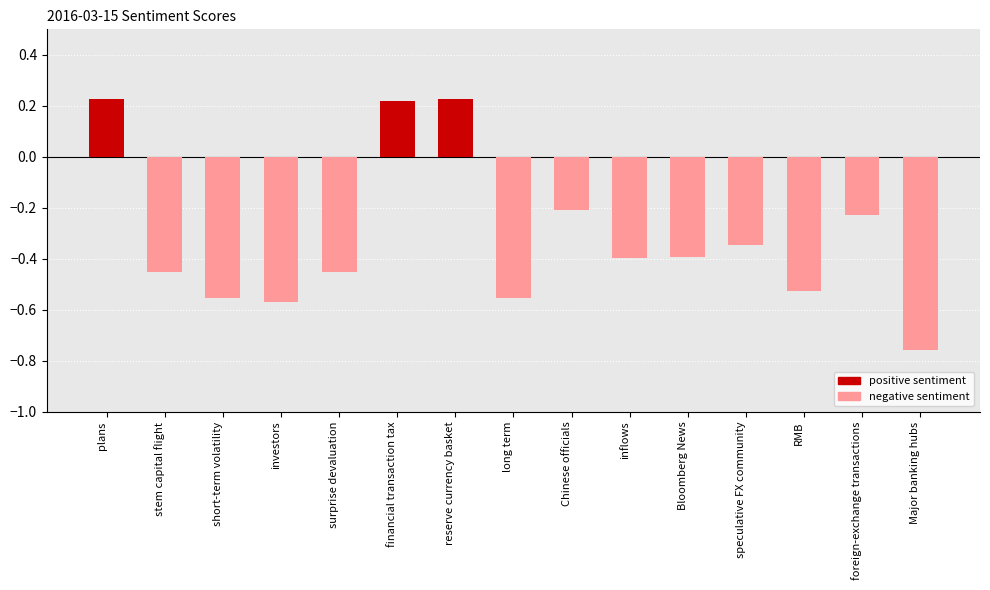

How many values are above zero?

3